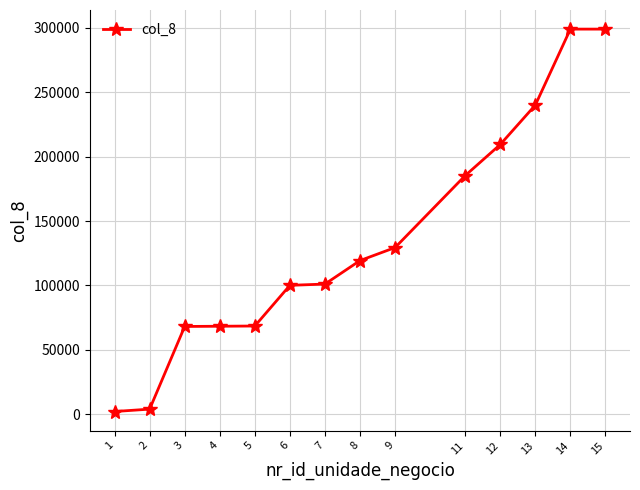

Is it true that the value at 9 is 184577?

False